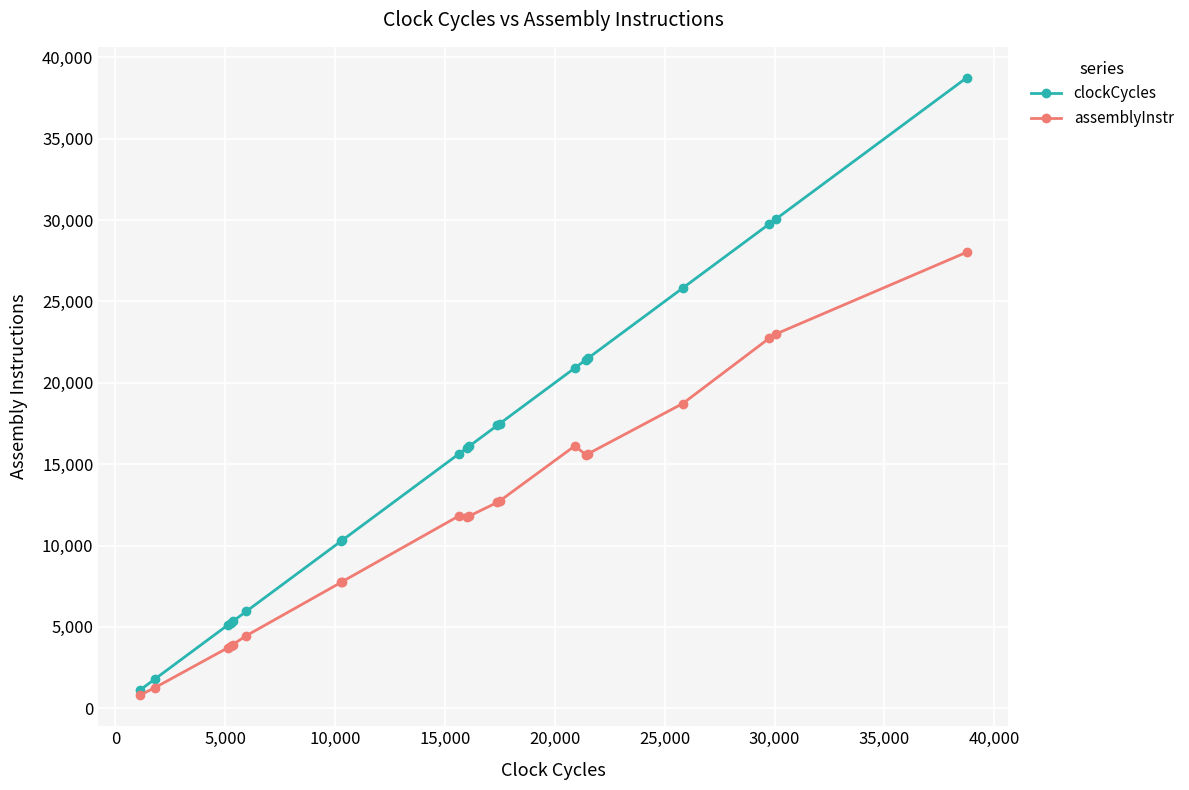

At how many categories does at least one series exceed 18245?

7